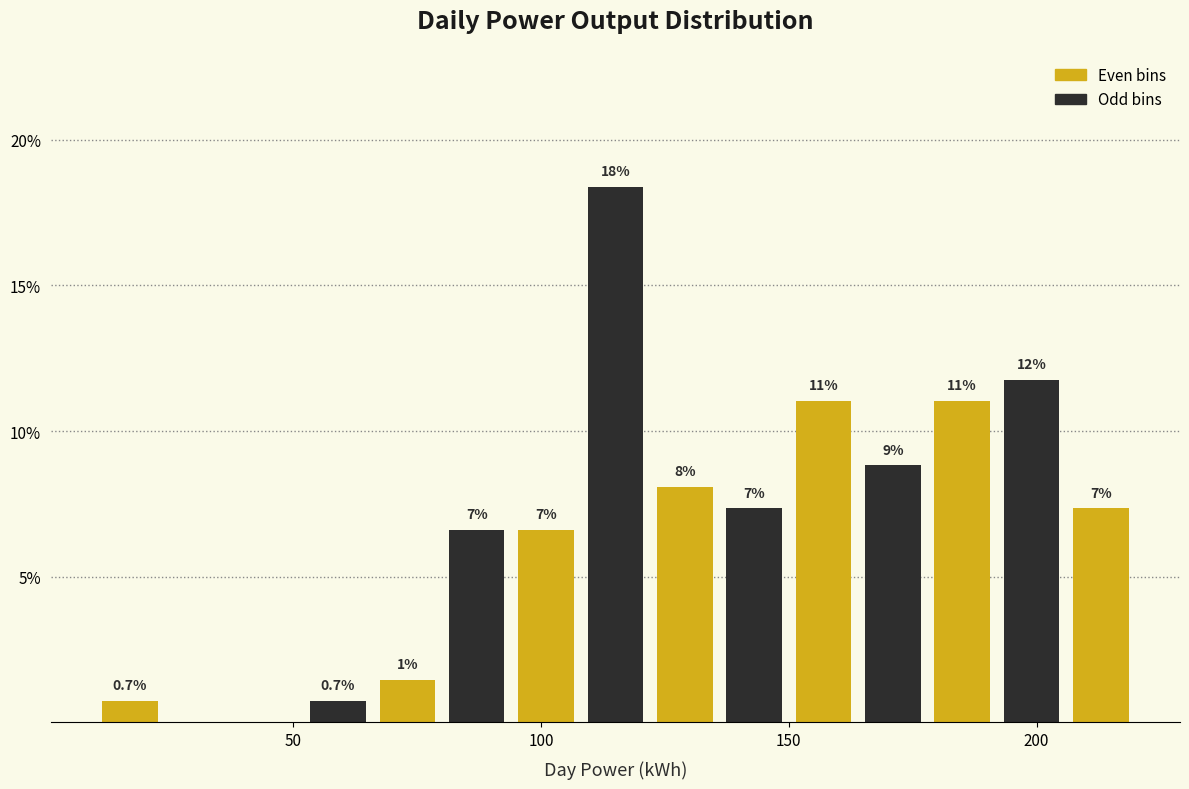

Read against the x-axis, roughly where is the centre of the tallest bar?

115